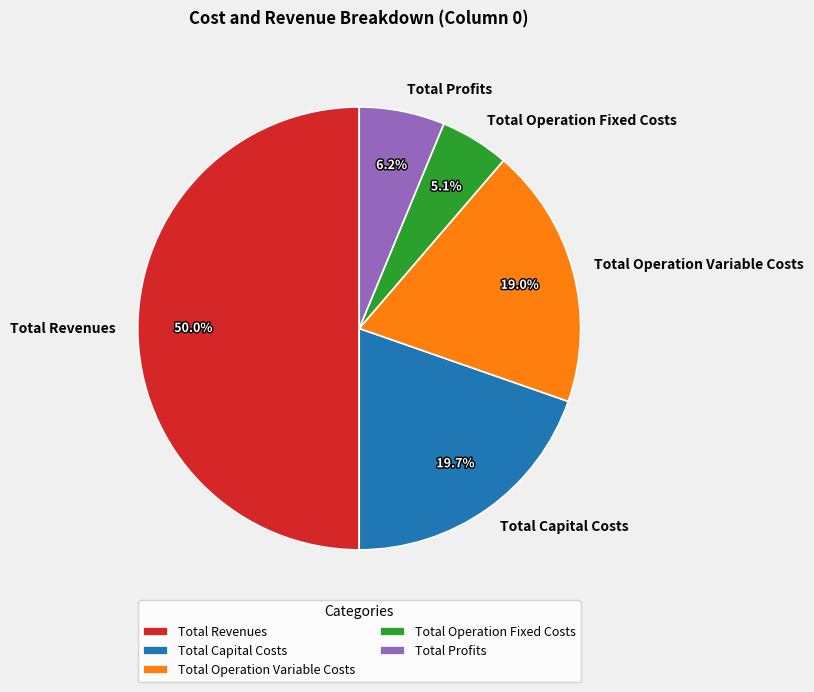

What is the majority slice?

Total Revenues